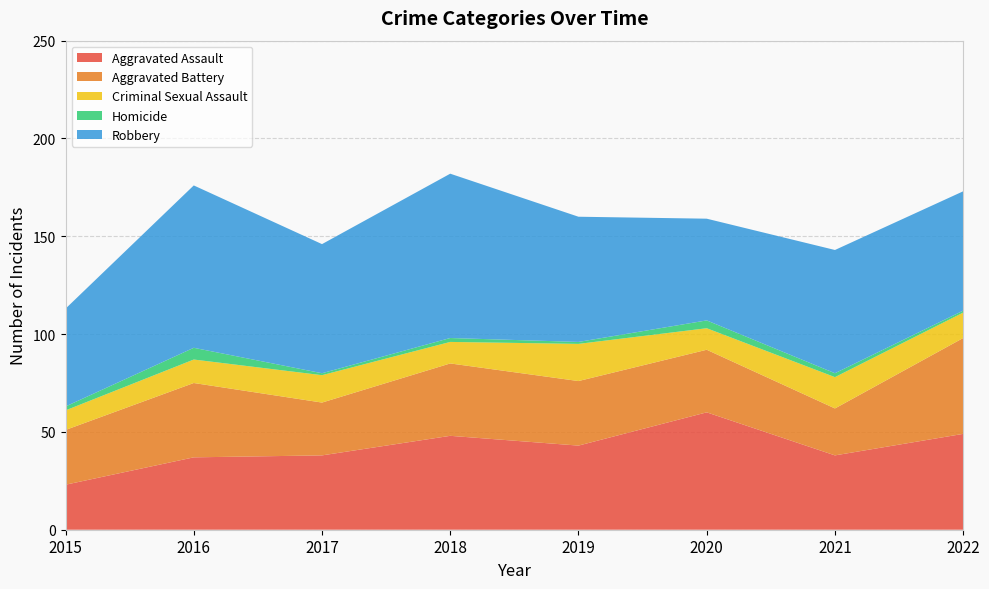

Reading left to right, what are all the values shown in this chart?

Aggravated Assault: 2015=23	2016=37	2017=38	2018=48	2019=43	2020=60	2021=38	2022=49
Aggravated Battery: 2015=28	2016=38	2017=27	2018=37	2019=33	2020=32	2021=24	2022=49
Criminal Sexual Assault: 2015=10	2016=12	2017=14	2018=11	2019=19	2020=11	2021=16	2022=13
Homicide: 2015=2	2016=6	2017=1	2018=2	2019=1	2020=4	2021=2	2022=1
Robbery: 2015=50	2016=83	2017=66	2018=84	2019=64	2020=52	2021=63	2022=61